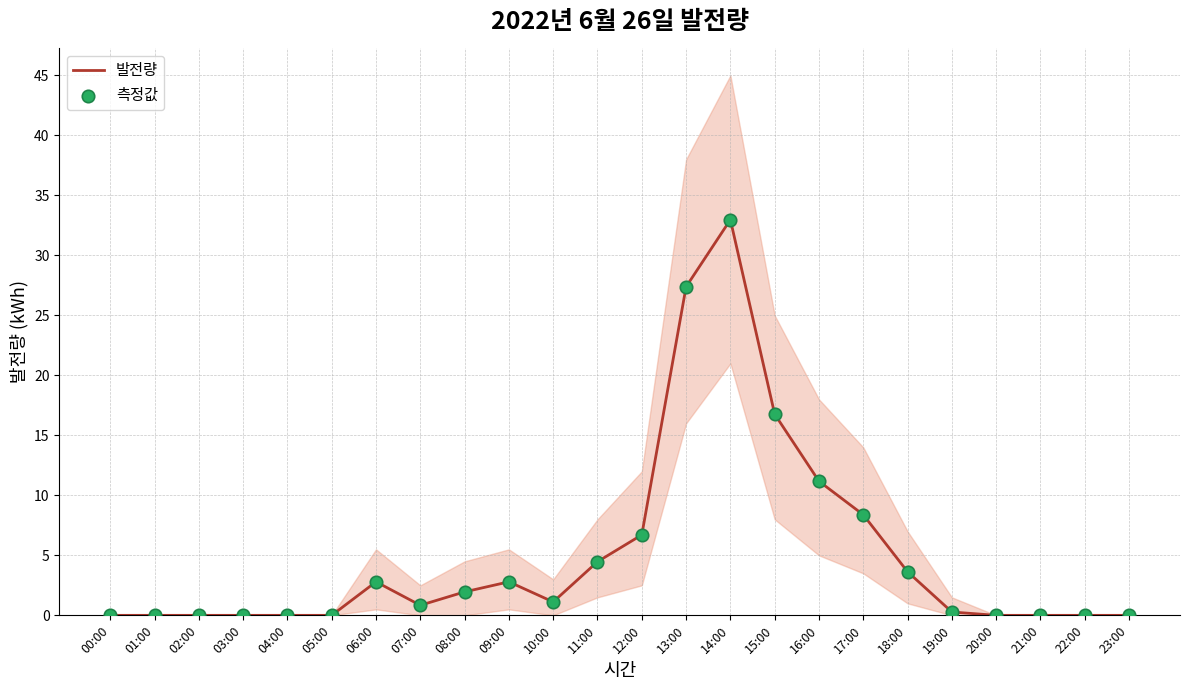

What are all the series names shown in the legend?

발전량, 측정값